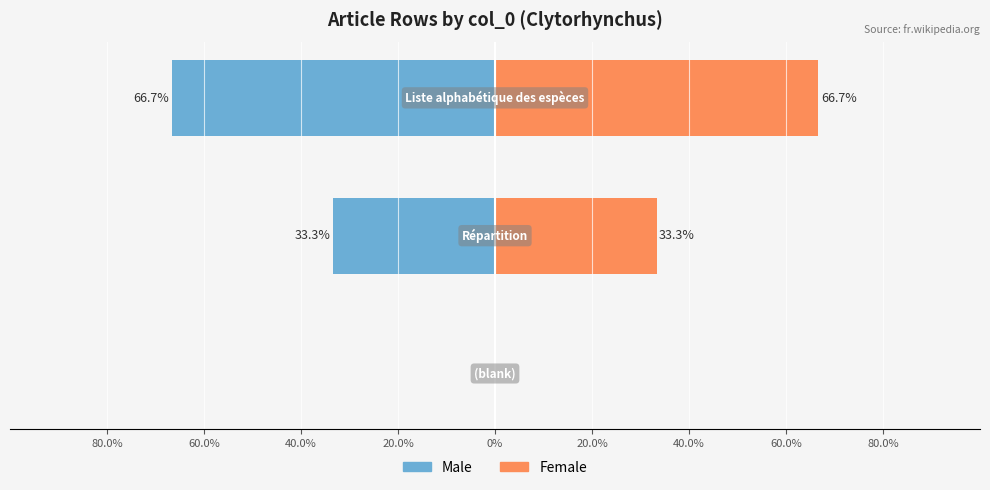

How many values in Female are above zero?

2